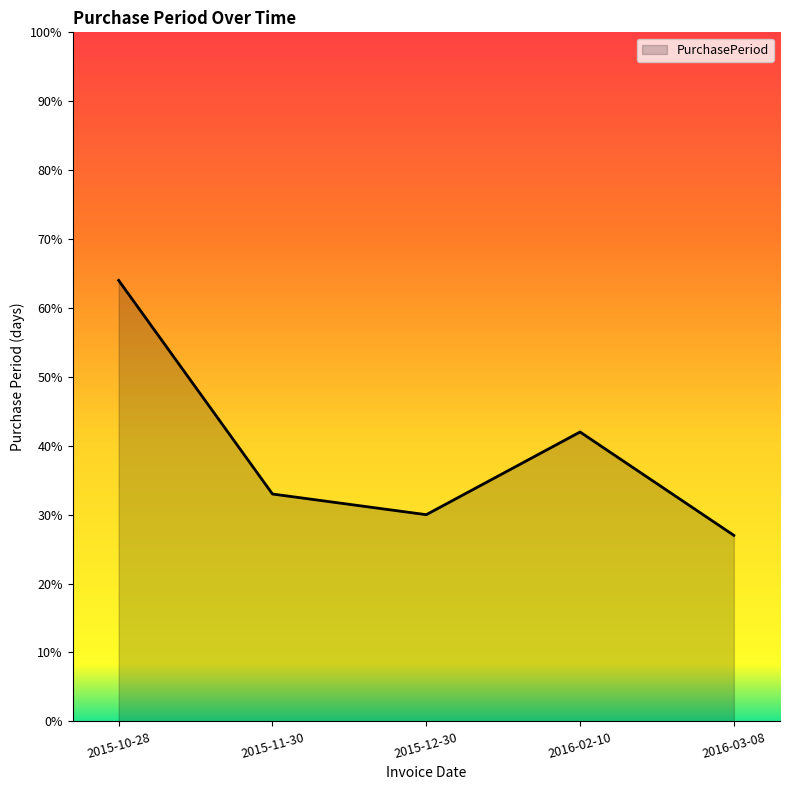

At which category does the data reach its first local valley?

2015-12-30